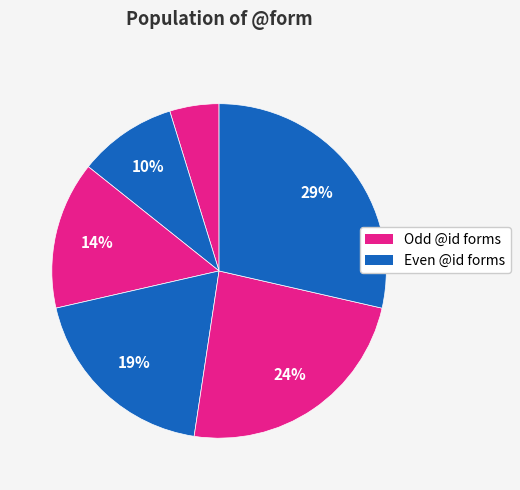

To the nearest percent, what is the difference between the largest and smallest slice percentages?

24%